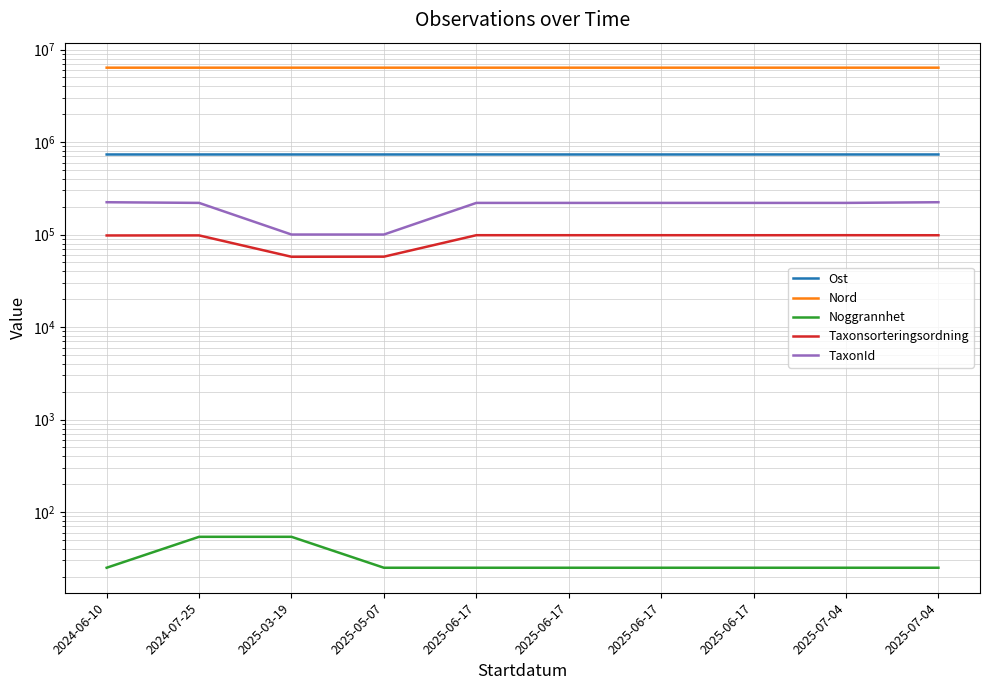

True or false: Noggrannhet and Nord intersect in this chart.

False